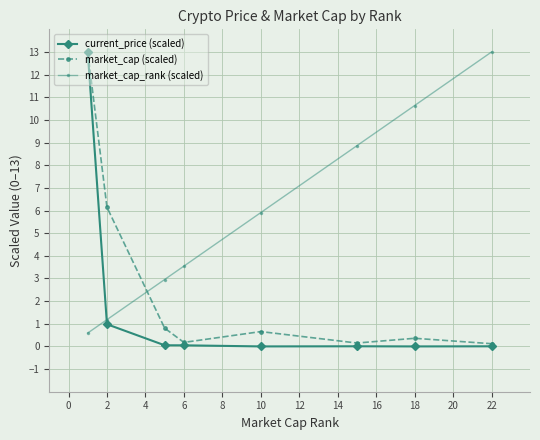

How many times do current_price (scaled) and market_cap_rank (scaled) cross each other?

1